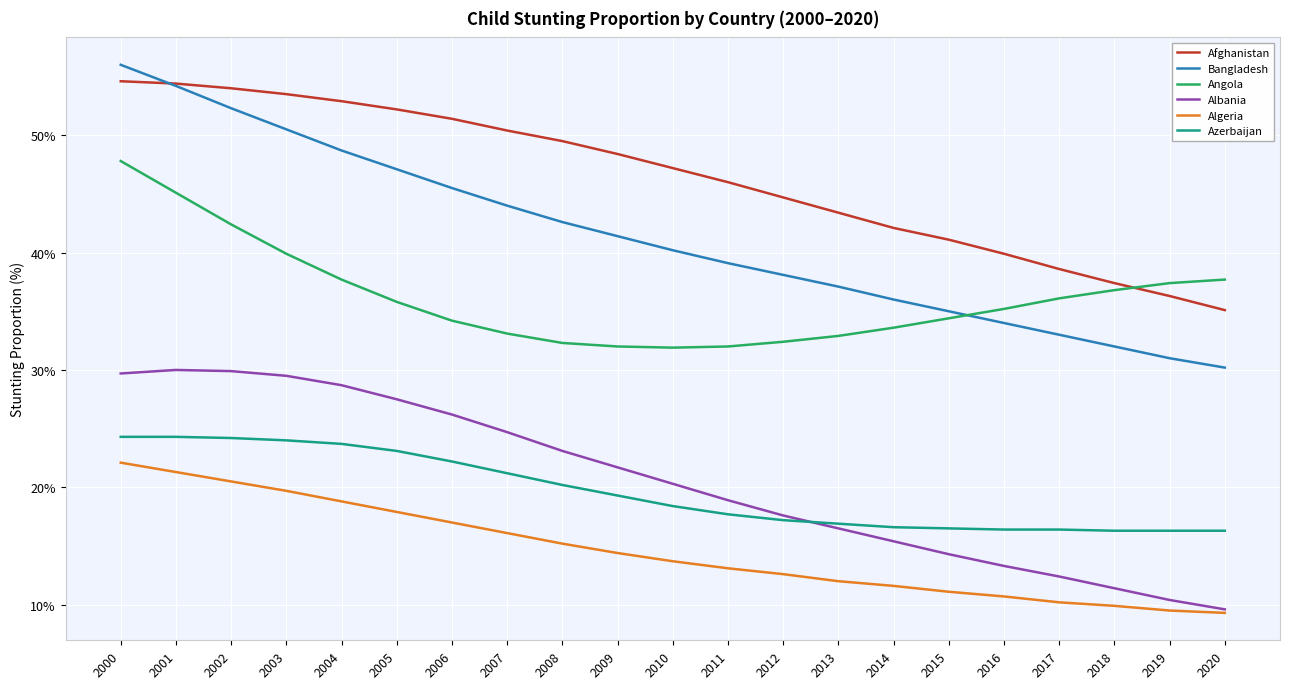

What is the greatest value displayed?

56.0